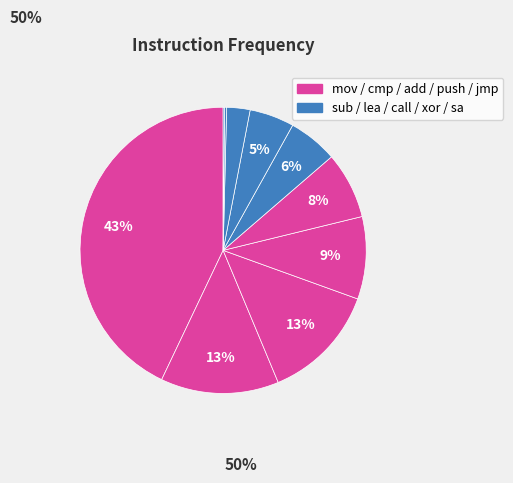

Does any single category account for the majority?

No